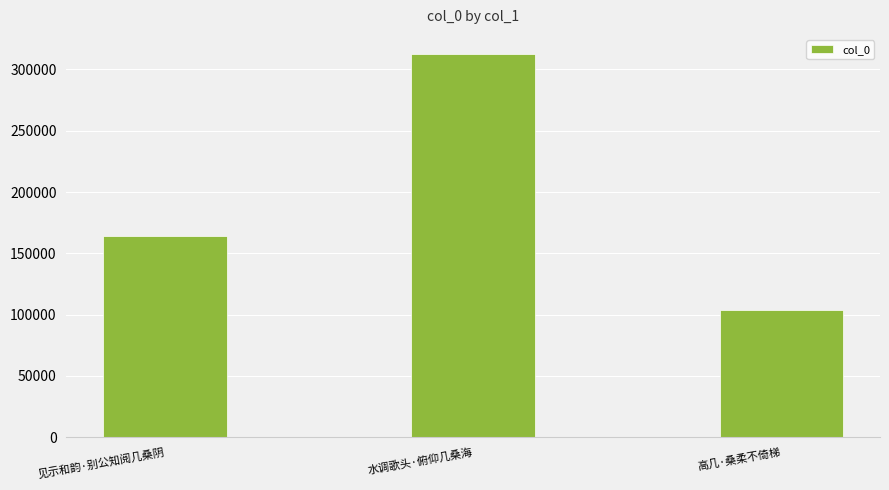

What is the label of the 3rd bar from the left?

高几·桑柔不倚梯